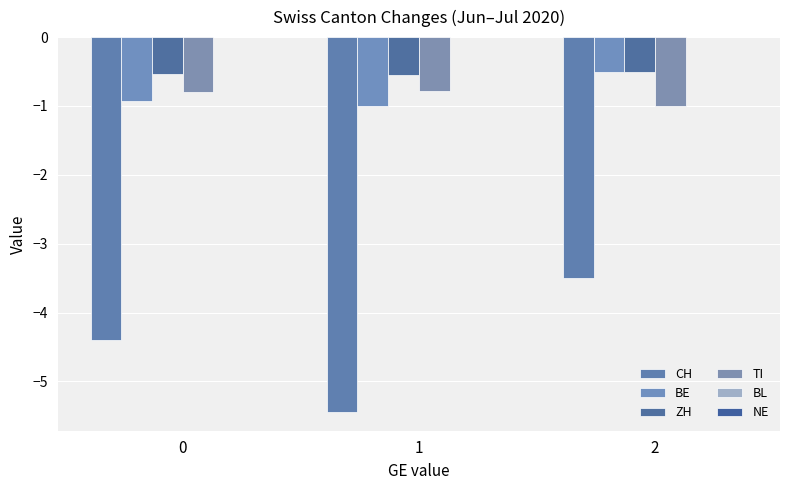

How many groups of bars are there?

3